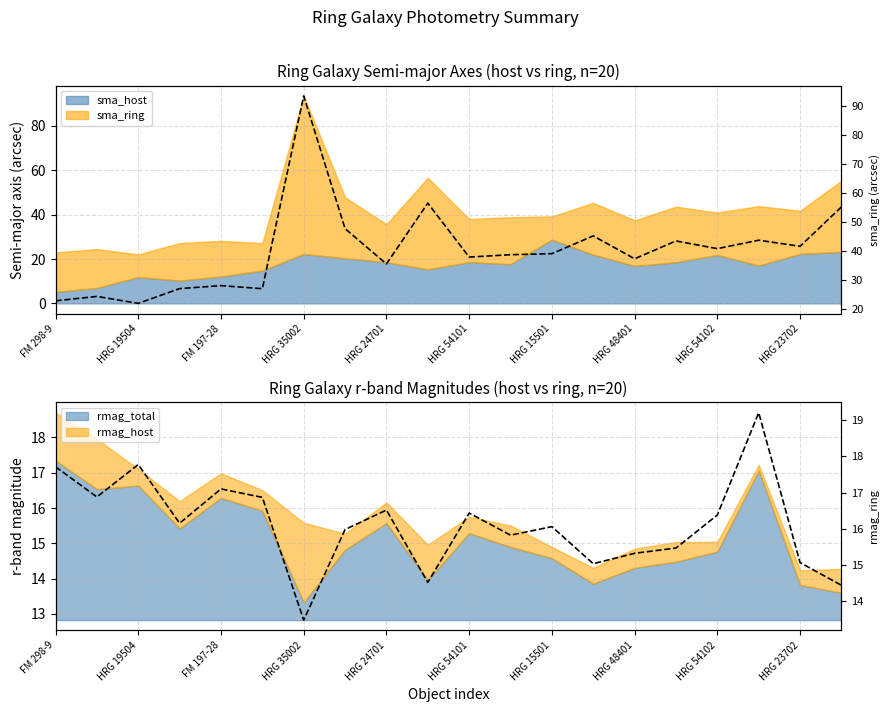

The value of rmag_ring at HRG 19504 is 29.9. True or false?

False